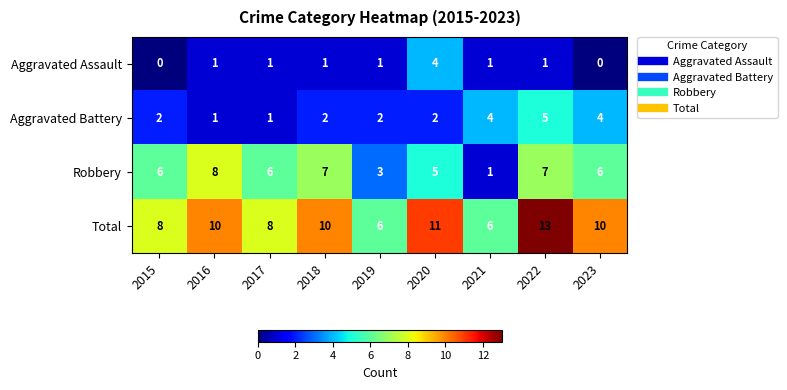

At 2023, list the series in order from largest to smallest.

Total, Robbery, Aggravated Battery, Aggravated Assault